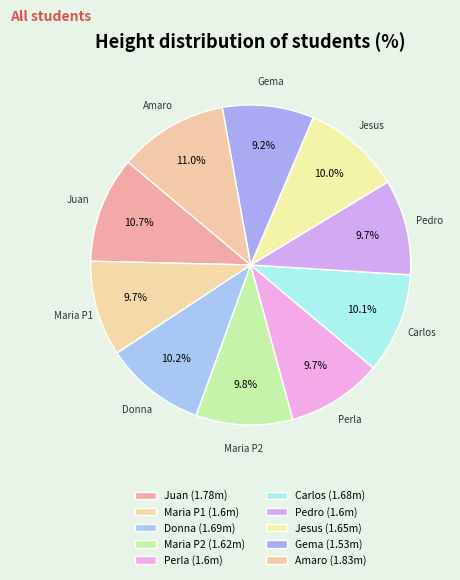

How many segments does this pie chart have?

10